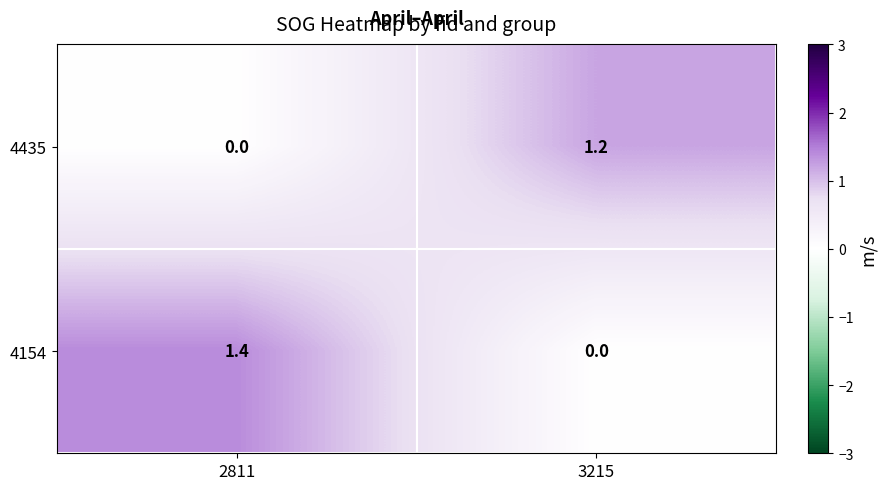

Reading left to right, list all the values displayed in this chart.

4435: 0.0	1.2
4154: 1.4	0.0